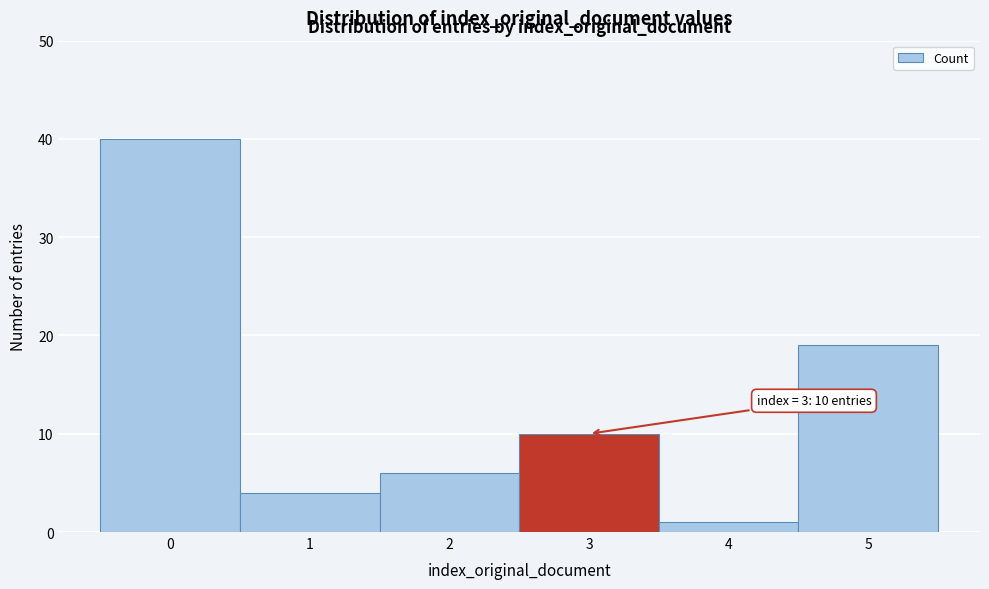

Over which range of the x-axis is the bar tallest?

-0.5 to 0.5